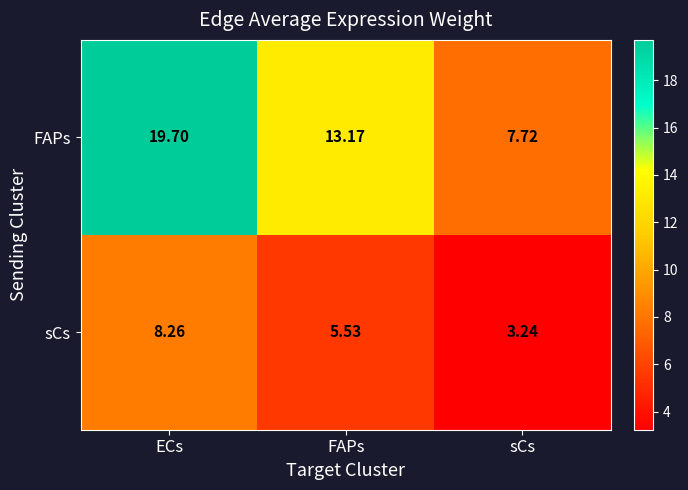

How many categories are shown in the chart?

3